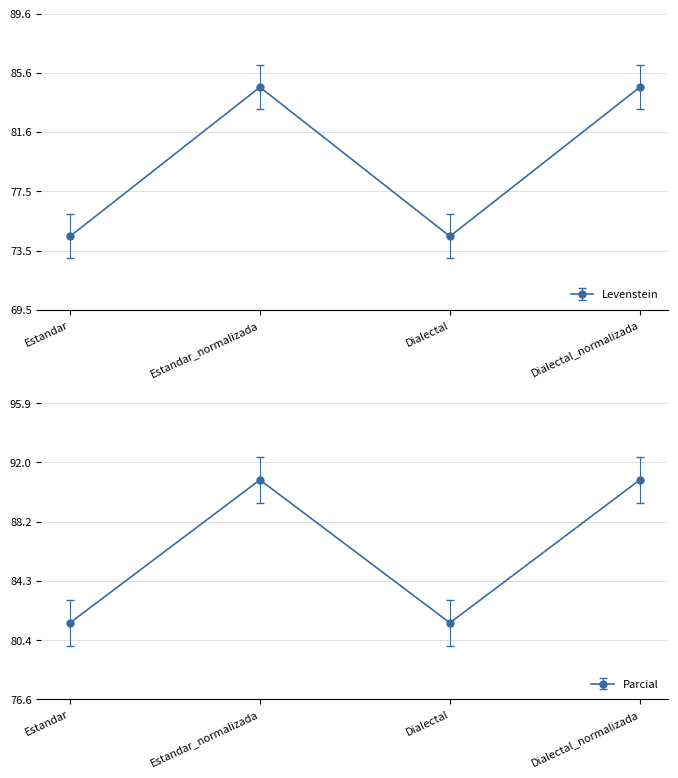

Where is the first local maximum for Parcial?

Estandar_normalizada